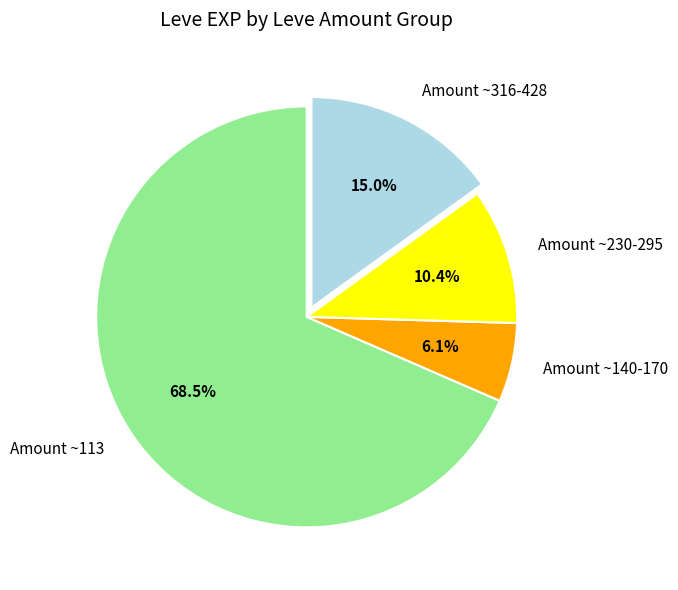

Is there a majority slice in this chart?

Yes